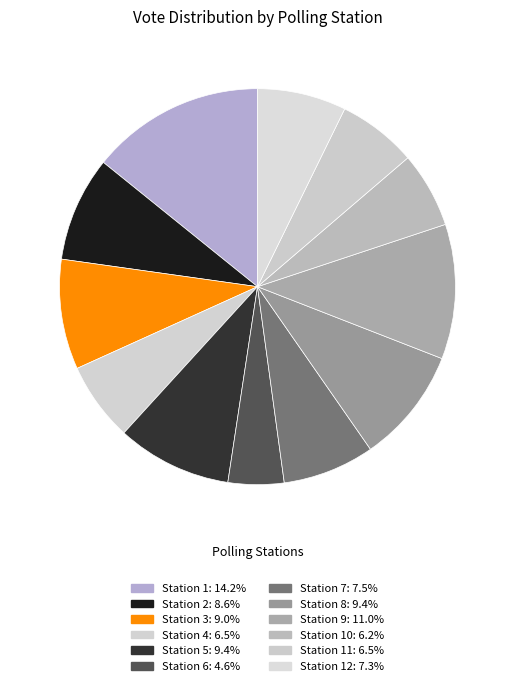

Count the number of slices in the pie.

12